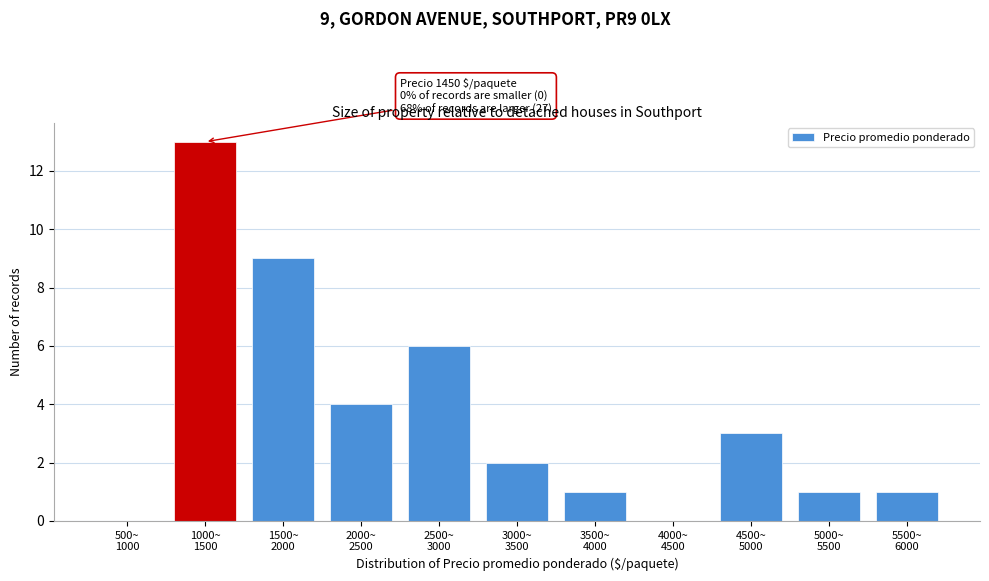

What is the sum of all values?

40